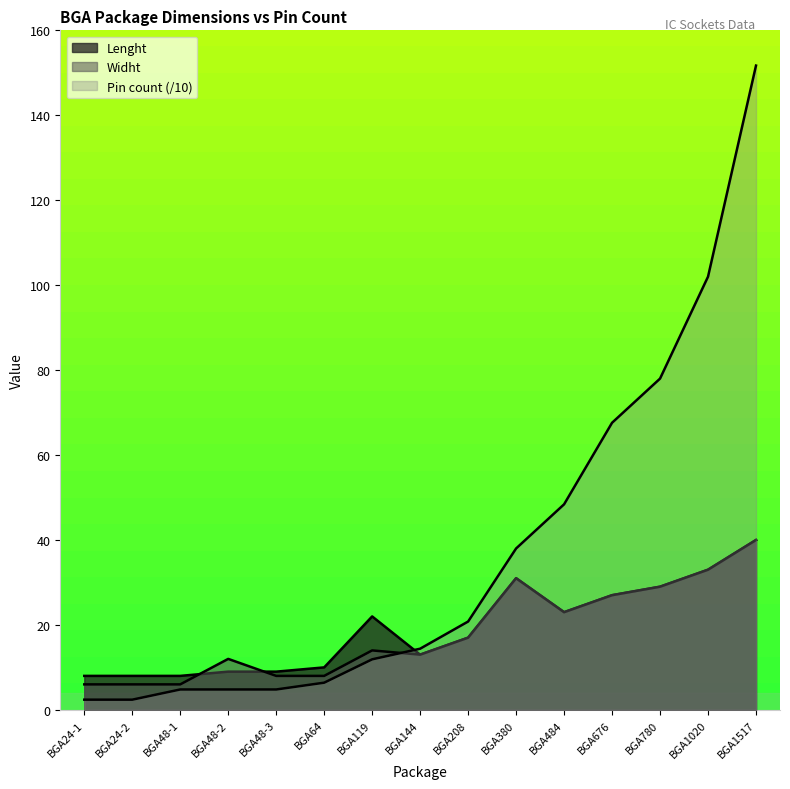

Is it true that Pin count equals 2.0 at BGA48-1?

False